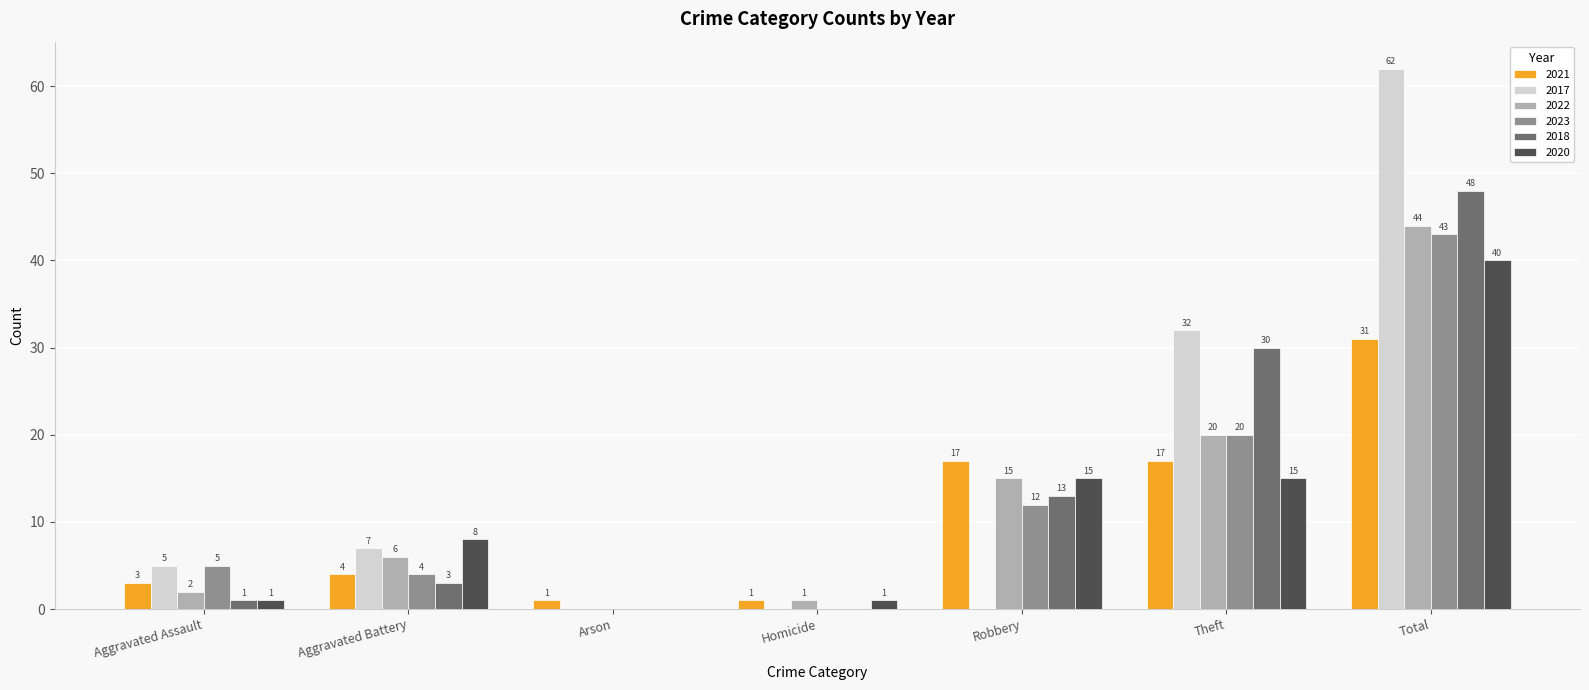

Is the value of 2017 at Arson greater than the value of 2018 at Robbery?

No